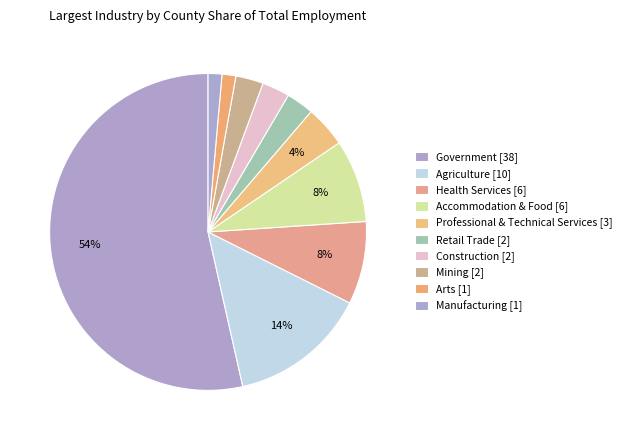

Is the sum of Government and Construction greater than half?

Yes